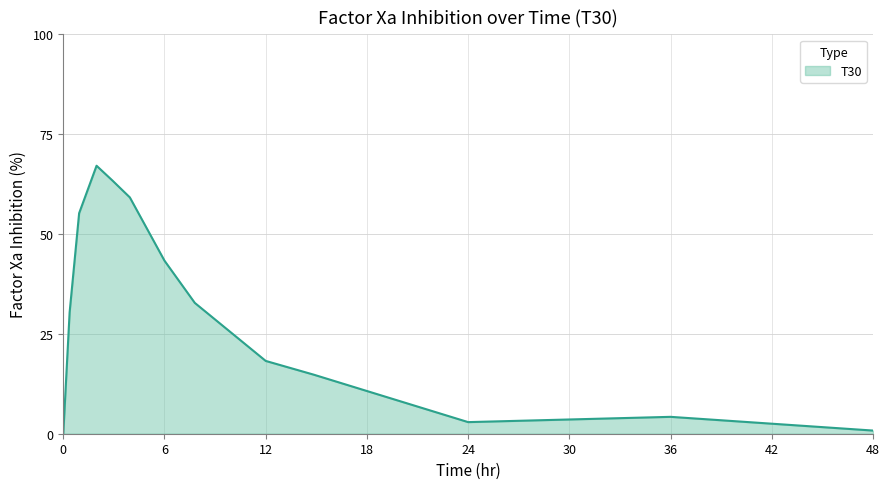

What is the difference between the maximum and minimum values?

67.1